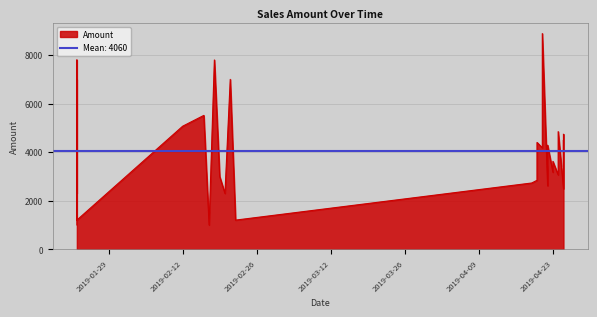

True or false: Amount and Qty cross at least once.

False